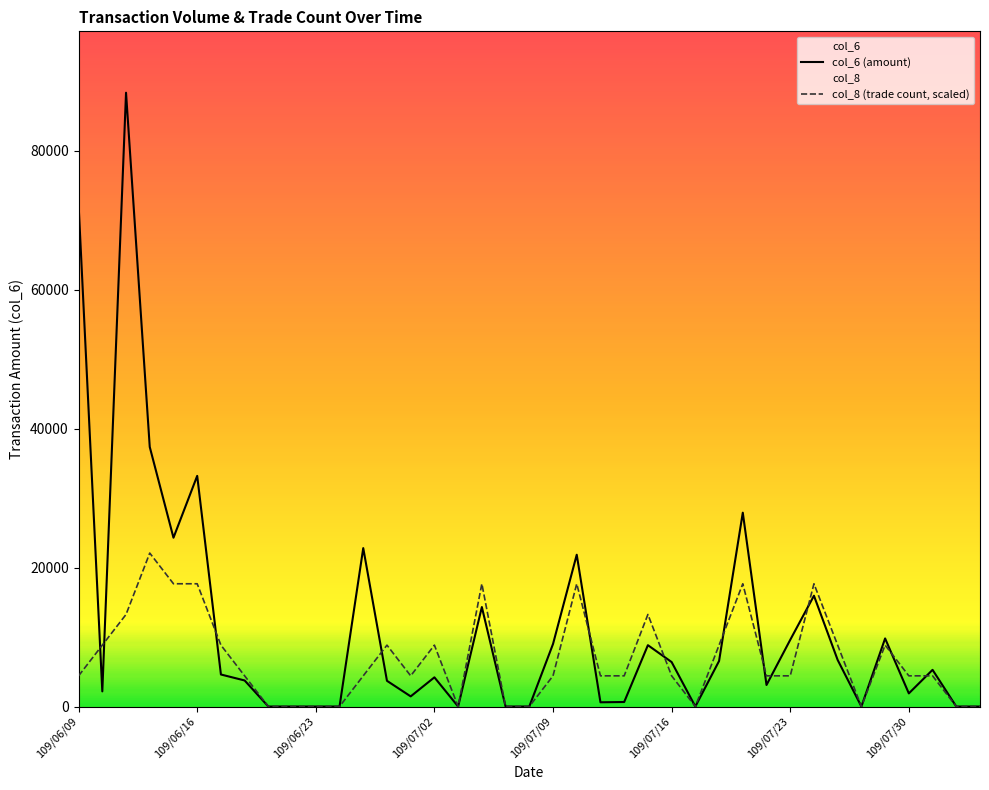

Where is the first local maximum for col_8?

109/06/12